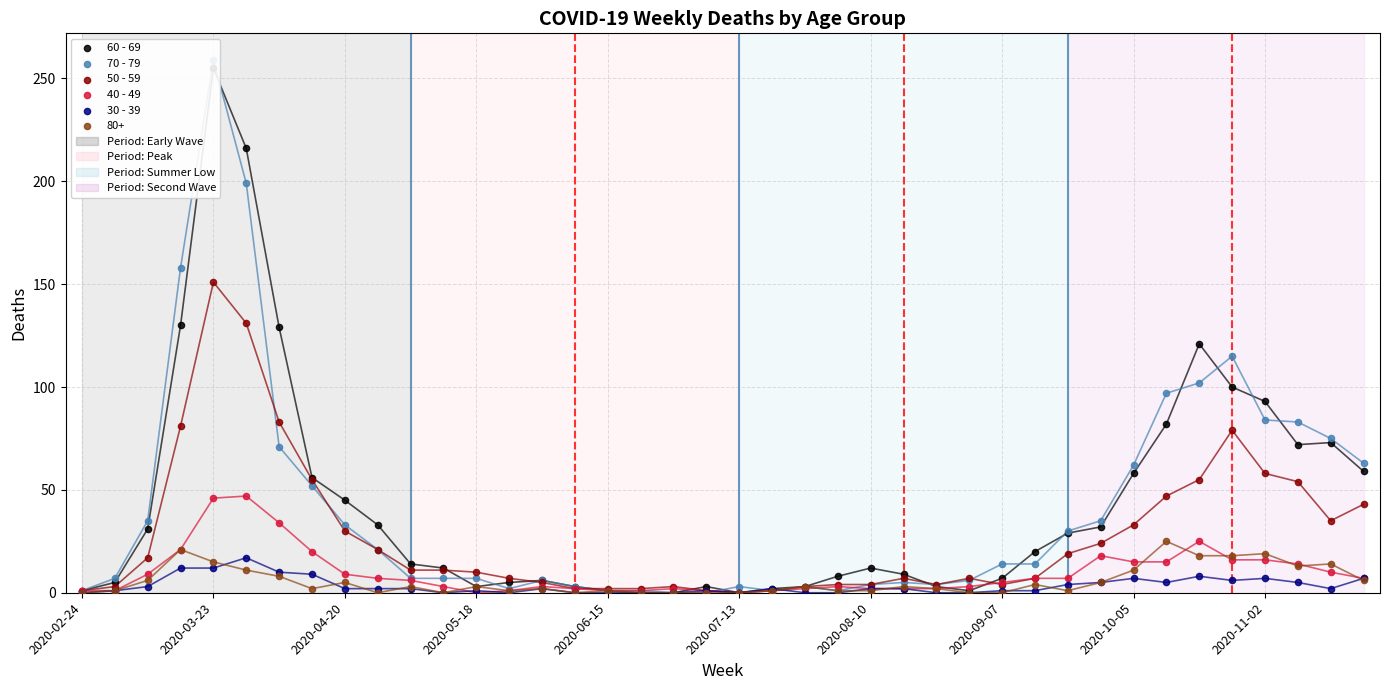

What is the total value across all series at 38?

195